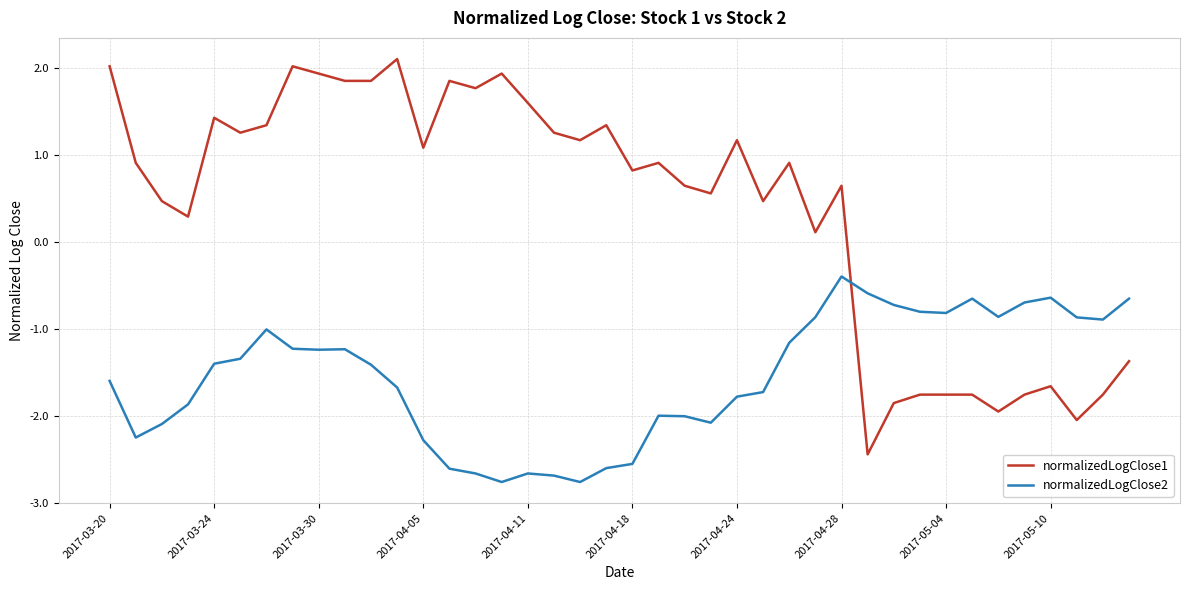

Which series has the largest total across all categories?

normalizedLogClose1